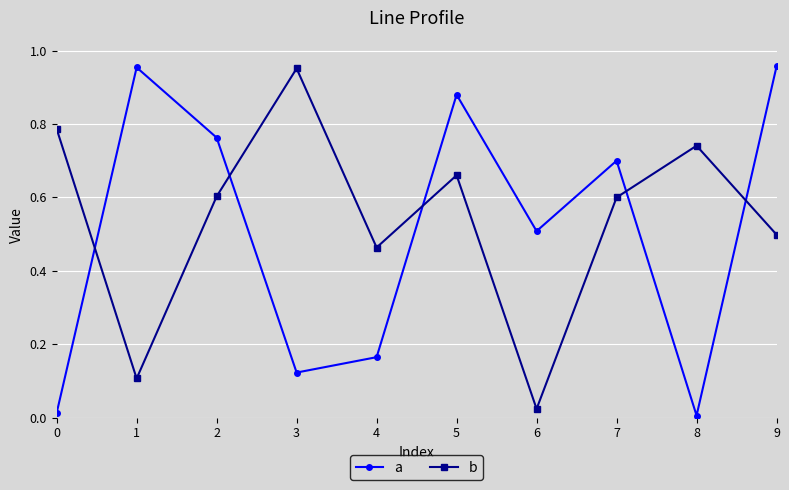

At 5, list the series in order from smallest to largest.

b, a